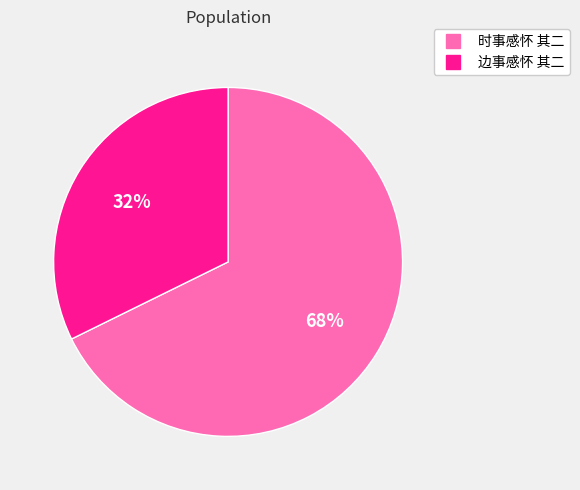

Does any single category account for the majority?

Yes